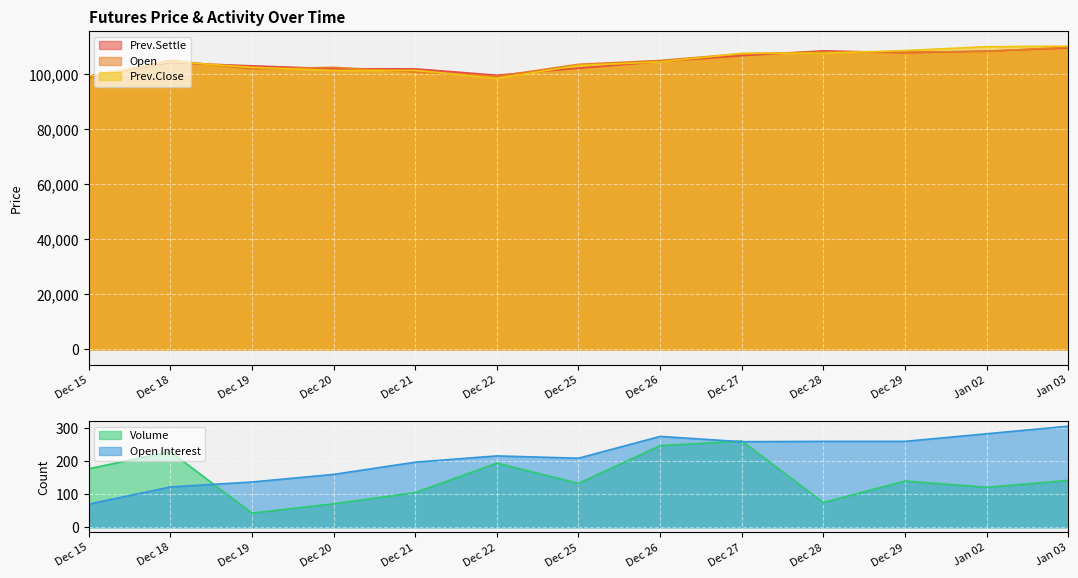

What is the average value of the Volume series?

149